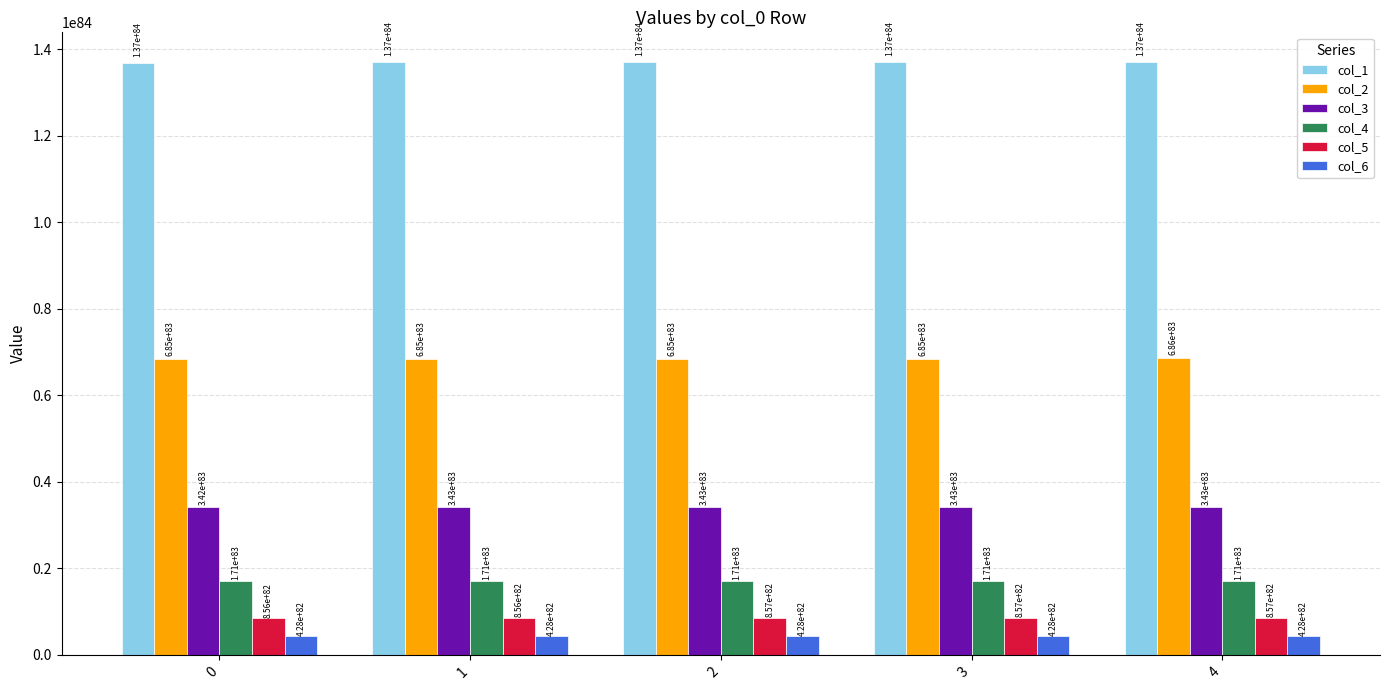

At 3, list the series in order from largest to smallest.

col_1, col_2, col_3, col_4, col_5, col_6